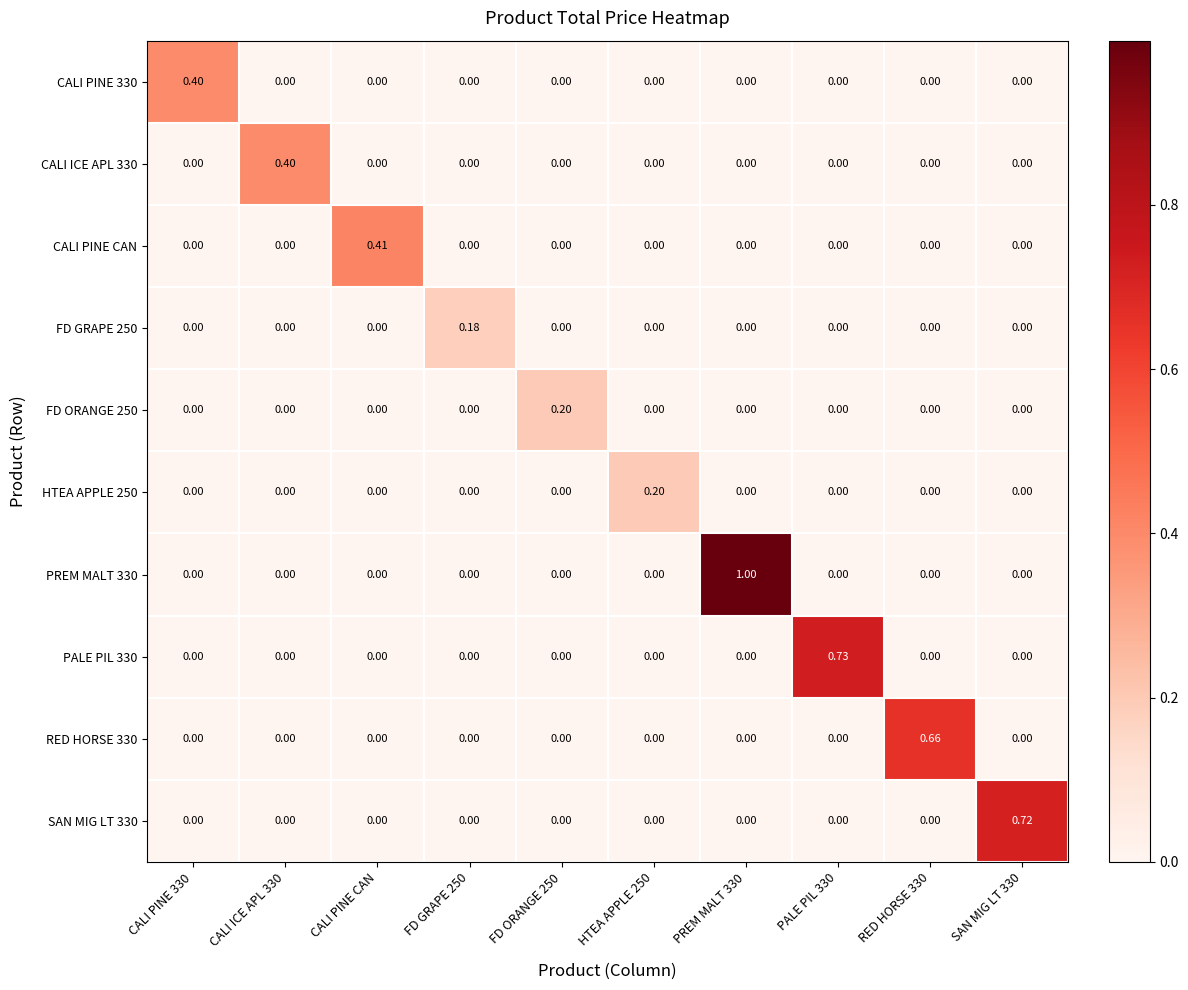

How many data points in PALE PIL 330 are above 0?

1